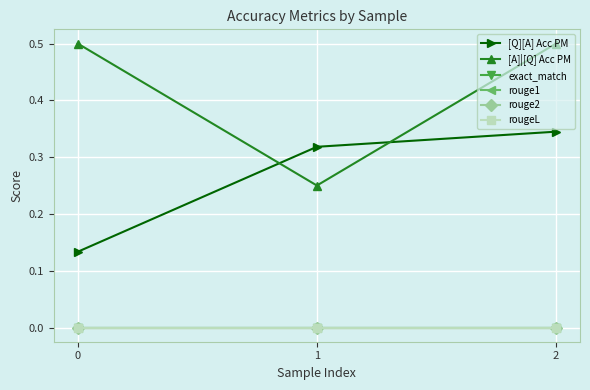

Does the chart display data point markers on the line(s)?

Yes